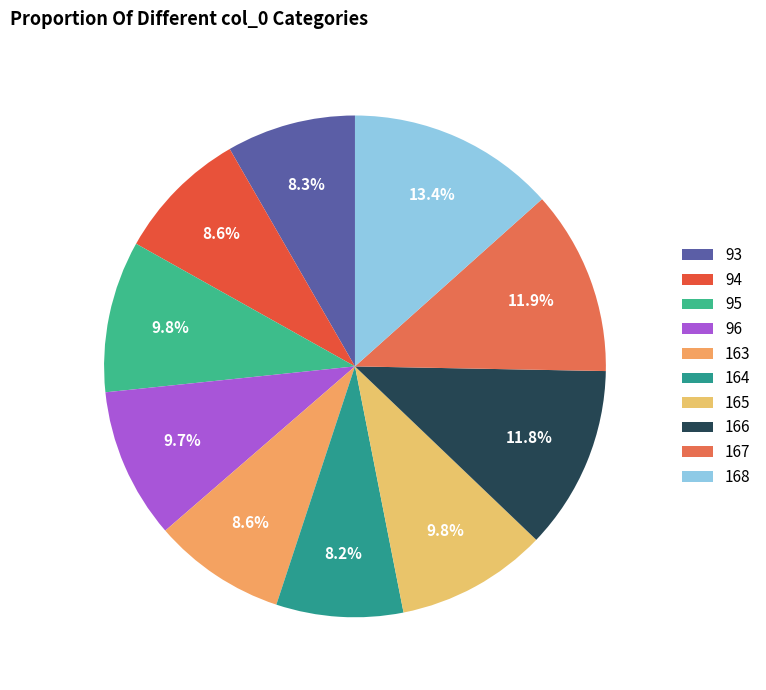

Does 96 represent more than half of the total?

No